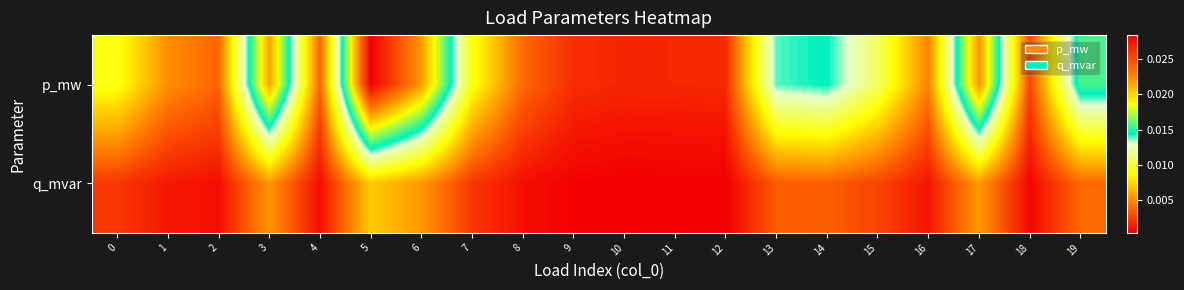

Which has a higher value, 14 or 0?

14